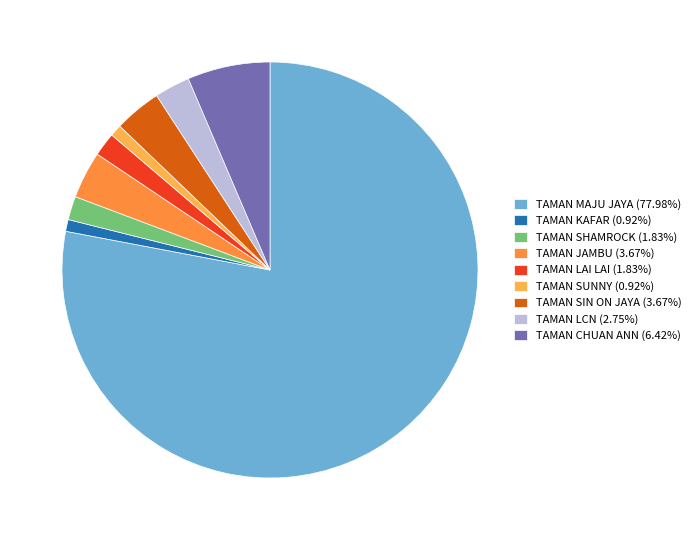

Approximately how many times larger is the value at TAMAN SIN ON JAYA (3.67%) compared to TAMAN LAI LAI (1.83%)?

2.0